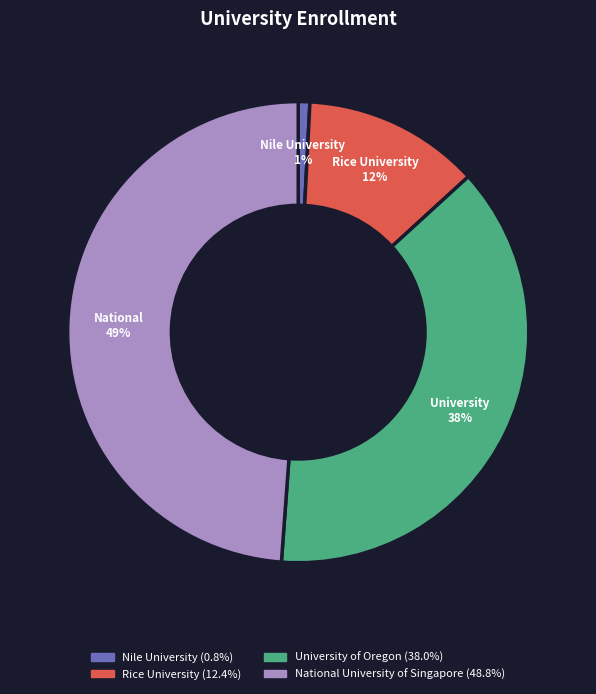

Is it true that Nile University is 1% of the pie?

True